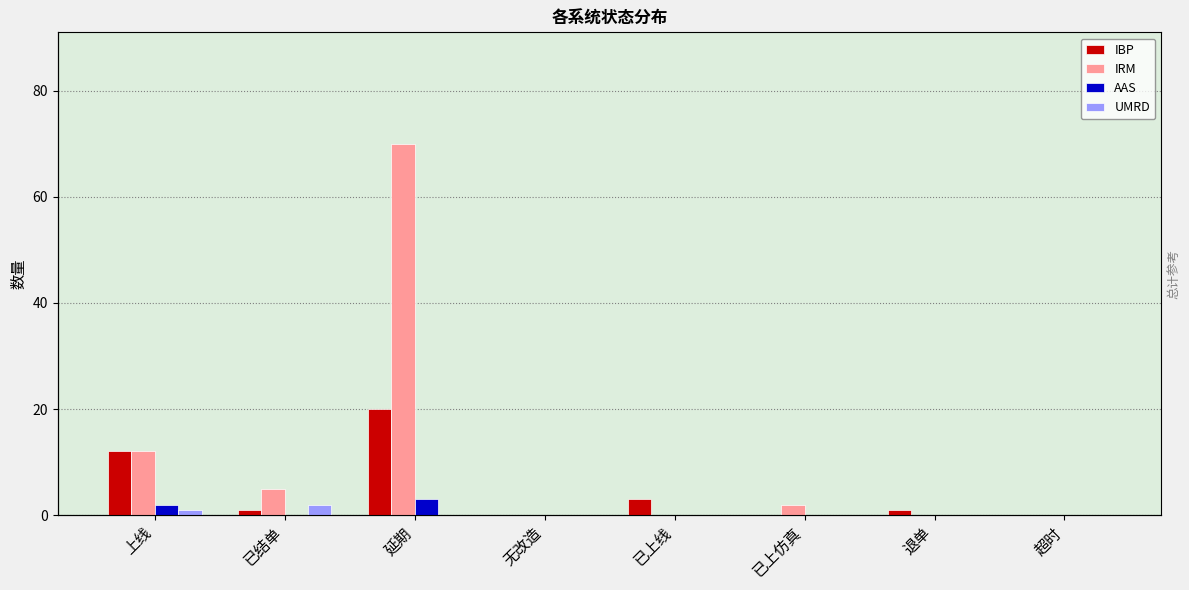

Reading right to left, extract all data points from this chart.

IBP: 超时=0	退单=1	已上仿真=0	已上线=3	无改造=0	延期=20	已结单=1	上线=12
IRM: 超时=0	退单=0	已上仿真=2	已上线=0	无改造=0	延期=70	已结单=5	上线=12
AAS: 超时=0	退单=0	已上仿真=0	已上线=0	无改造=0	延期=3	已结单=0	上线=2
UMRD: 超时=0	退单=0	已上仿真=0	已上线=0	无改造=0	延期=0	已结单=2	上线=1